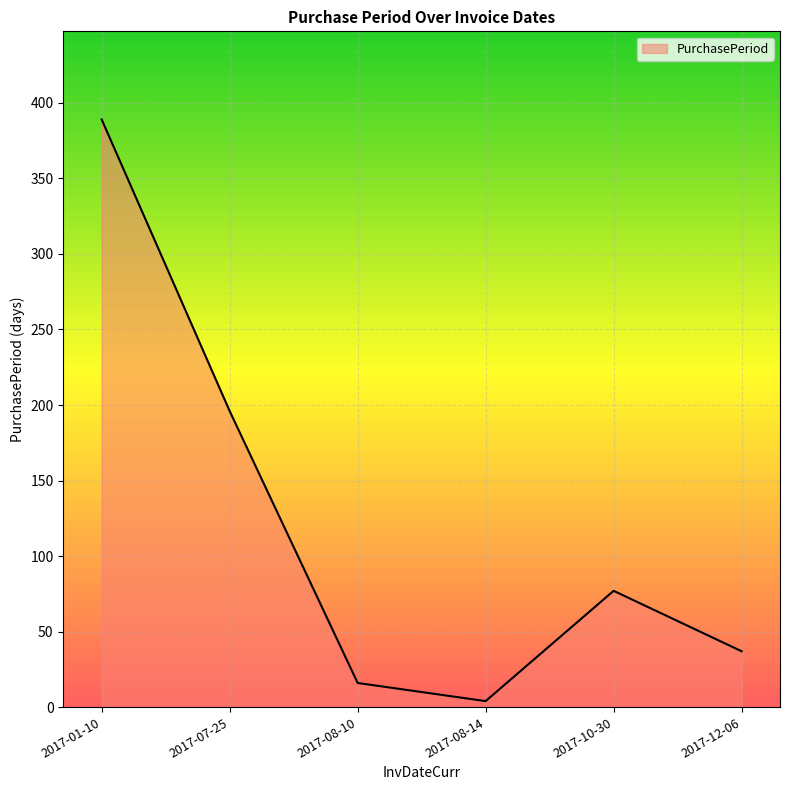

Rank the categories by value from highest to lowest.

2017-01-10, 2017-07-25, 2017-10-30, 2017-12-06, 2017-08-10, 2017-08-14